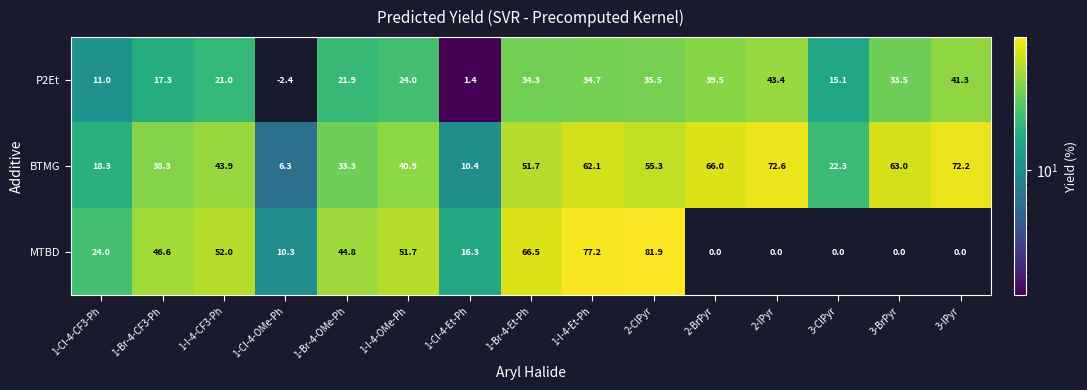

The value of P2Et at 3-IPyr is 41.3. True or false?

True